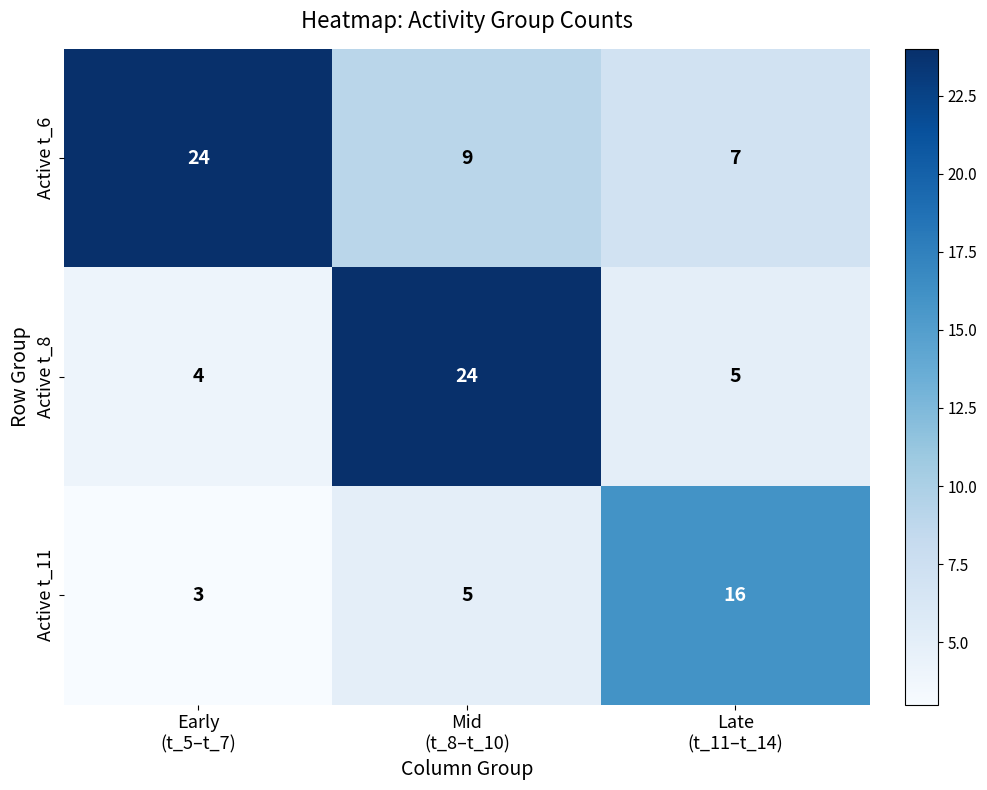

At which category is the sum across all series the highest?

Mid
(t_8–t_10)